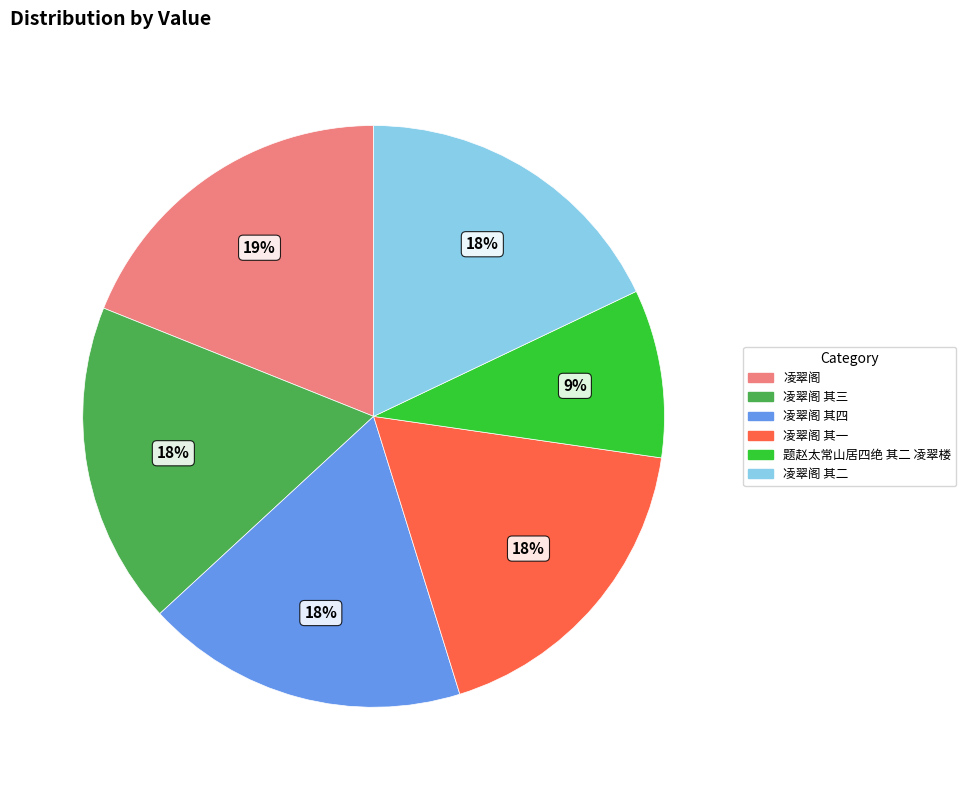

Which category has the smallest portion of the pie?

题赵太常山居四绝 其二 凌翠楼